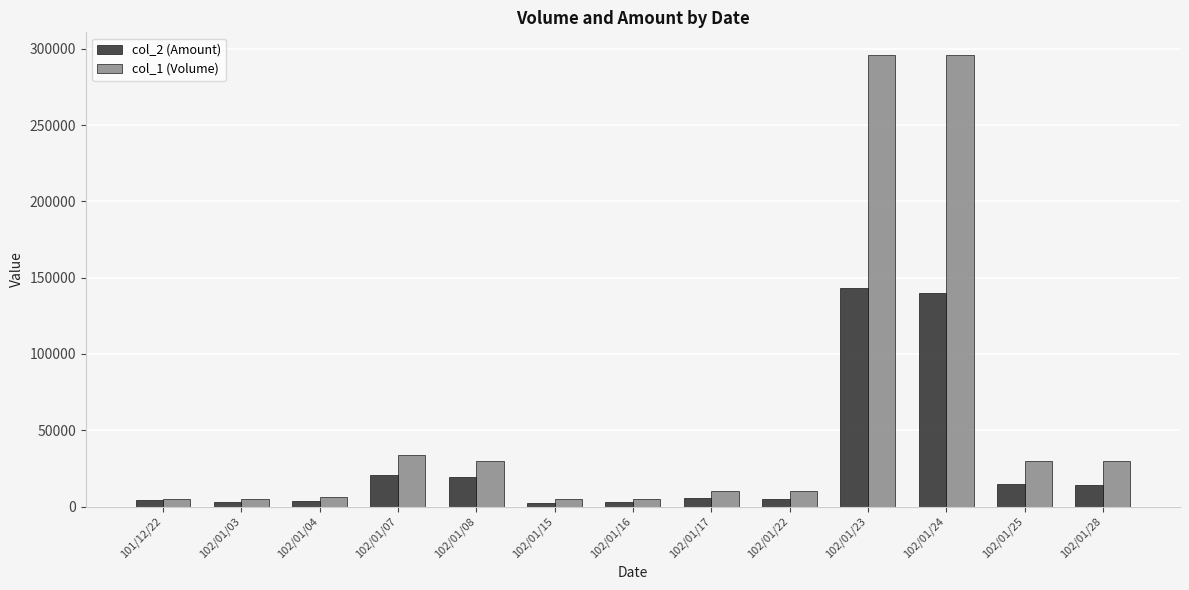

The value of col_2 (Amount) at 102/01/07 is 20740. True or false?

True